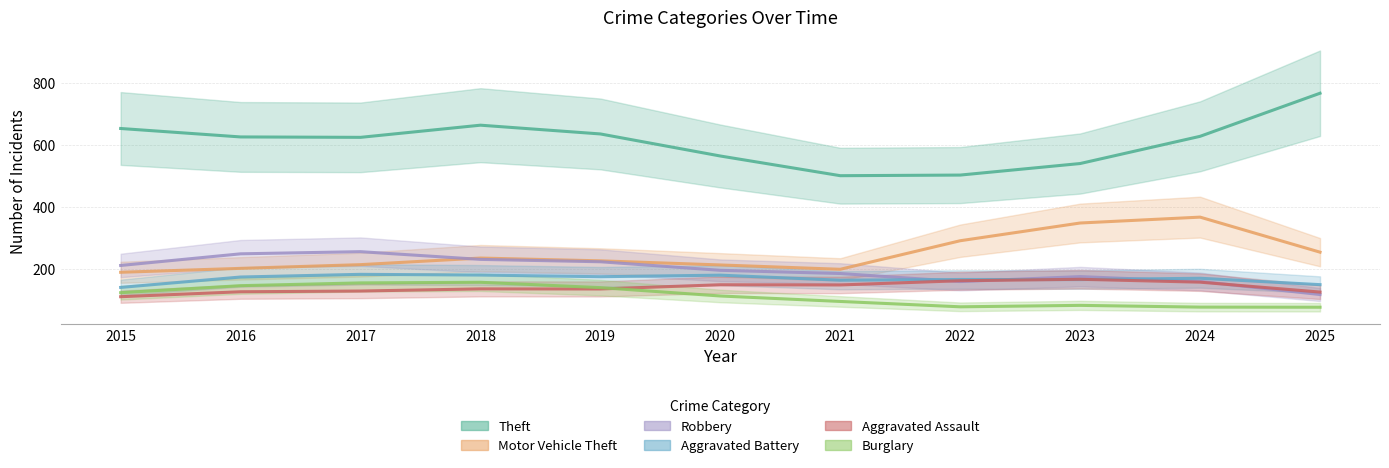

Reading right to left, list all the values displayed in this chart.

Theft: 768.0	628.7	540.7	503.3	501.3	565.0	636.3	664.7	625.3	626.7	654.0
Motor Vehicle Theft: 254.0	367.3	348.3	291.0	198.7	212.7	226.0	235.0	213.7	201.7	189.0
Robbery: 117.0	159.3	175.0	159.0	185.0	195.3	223.0	230.7	255.7	248.7	211.0
Aggravated Battery: 149.0	169.7	165.3	165.7	163.3	179.7	174.7	180.0	182.3	173.7	140.0
Aggravated Assault: 125.0	157.0	166.3	161.7	148.0	148.7	135.0	135.3	128.3	126.0	110.0
Burglary: 76.0	76.3	82.0	77.3	94.7	112.3	139.3	156.7	154.7	145.7	123.0